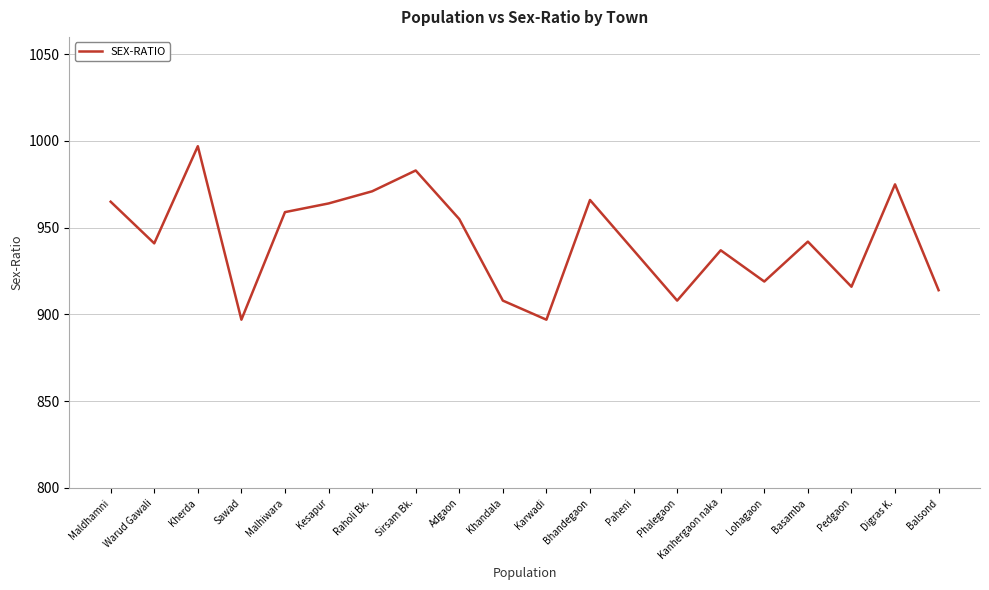

Between Kesapur and Digras K., which is larger?

Digras K.